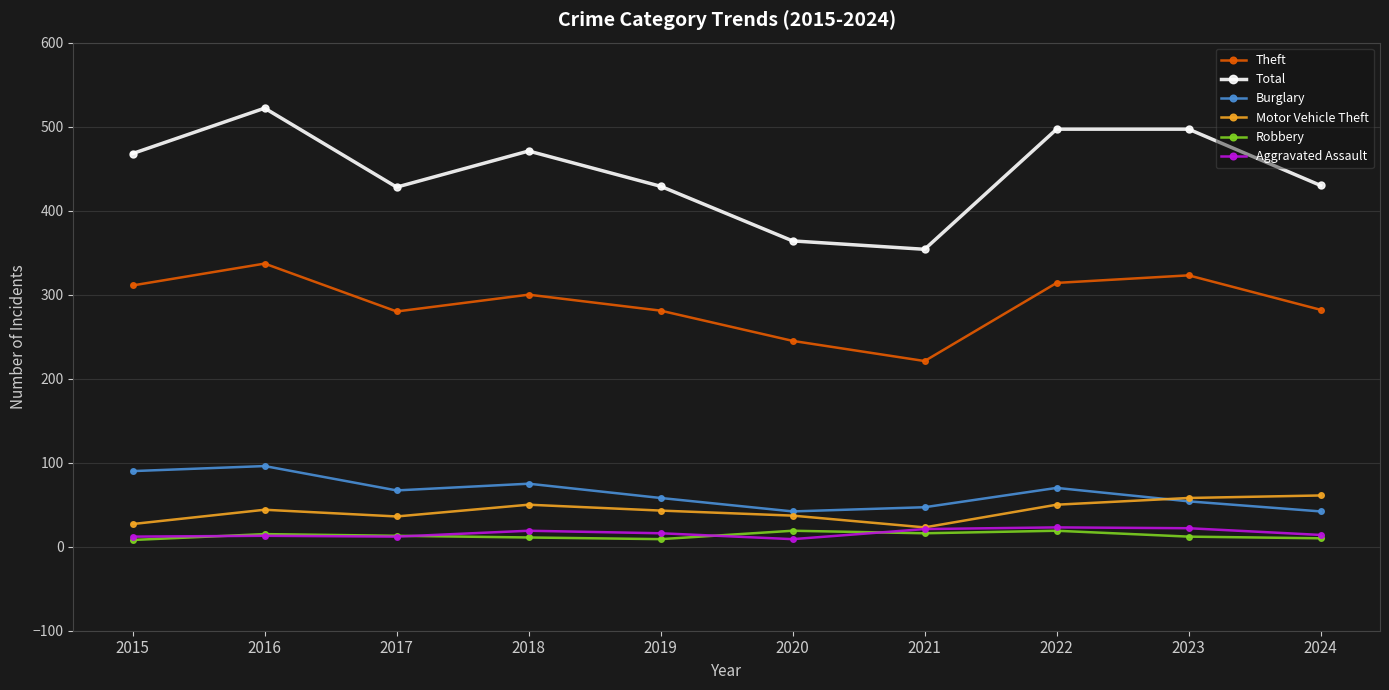

True or false: Motor Vehicle Theft and Total cross at least once.

False